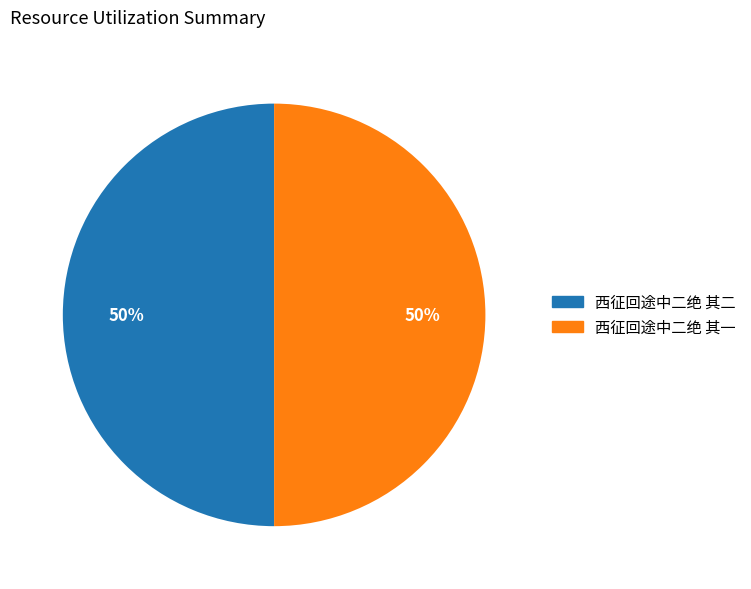

Approximately how many times larger is the value at 西征回途中二绝 其二 compared to 西征回途中二绝 其一?

1.0